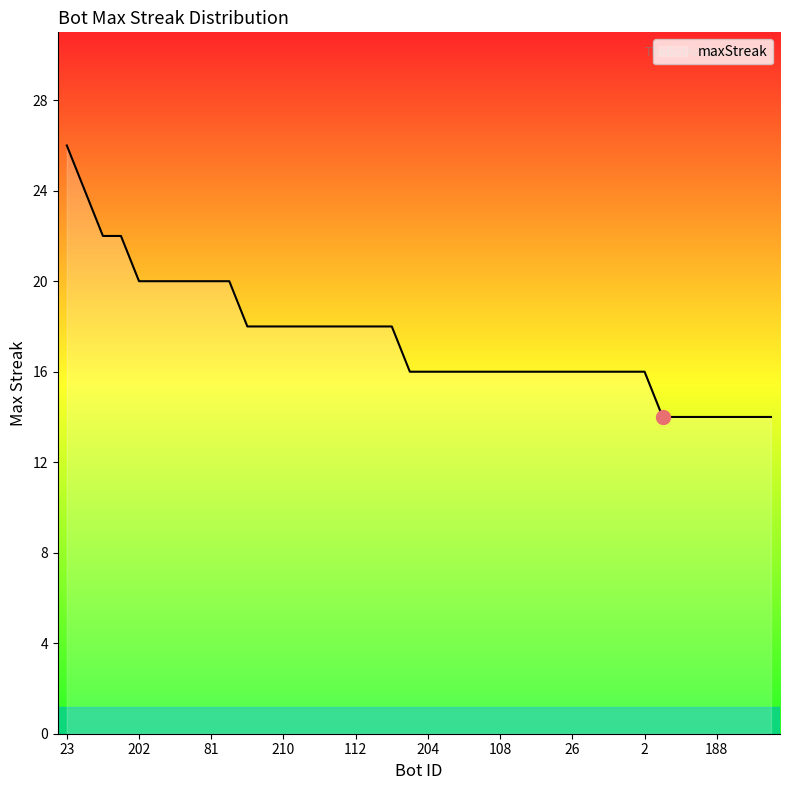

How many values are between 16 and 20?

29